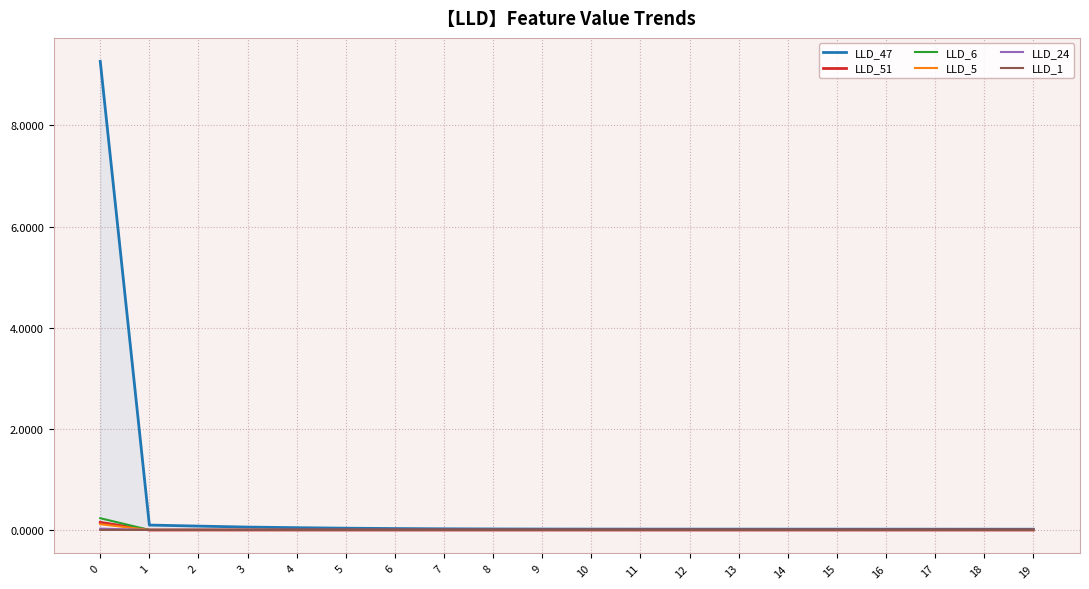

How many lines are shown in the chart?

6